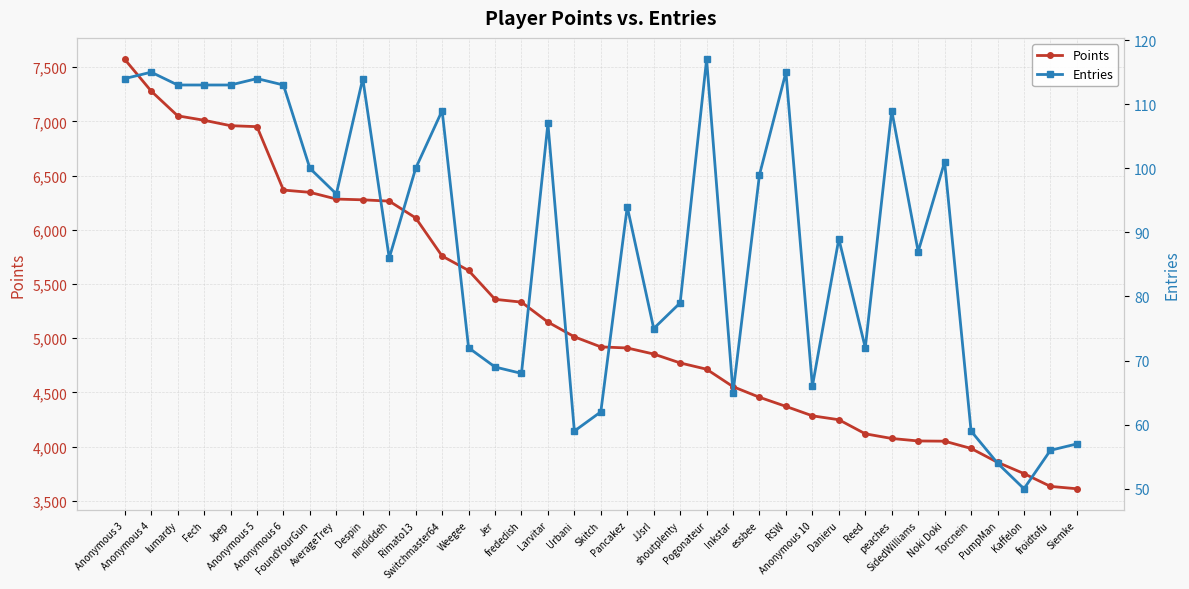

The Entries series shows 48 at Reed. True or false?

False